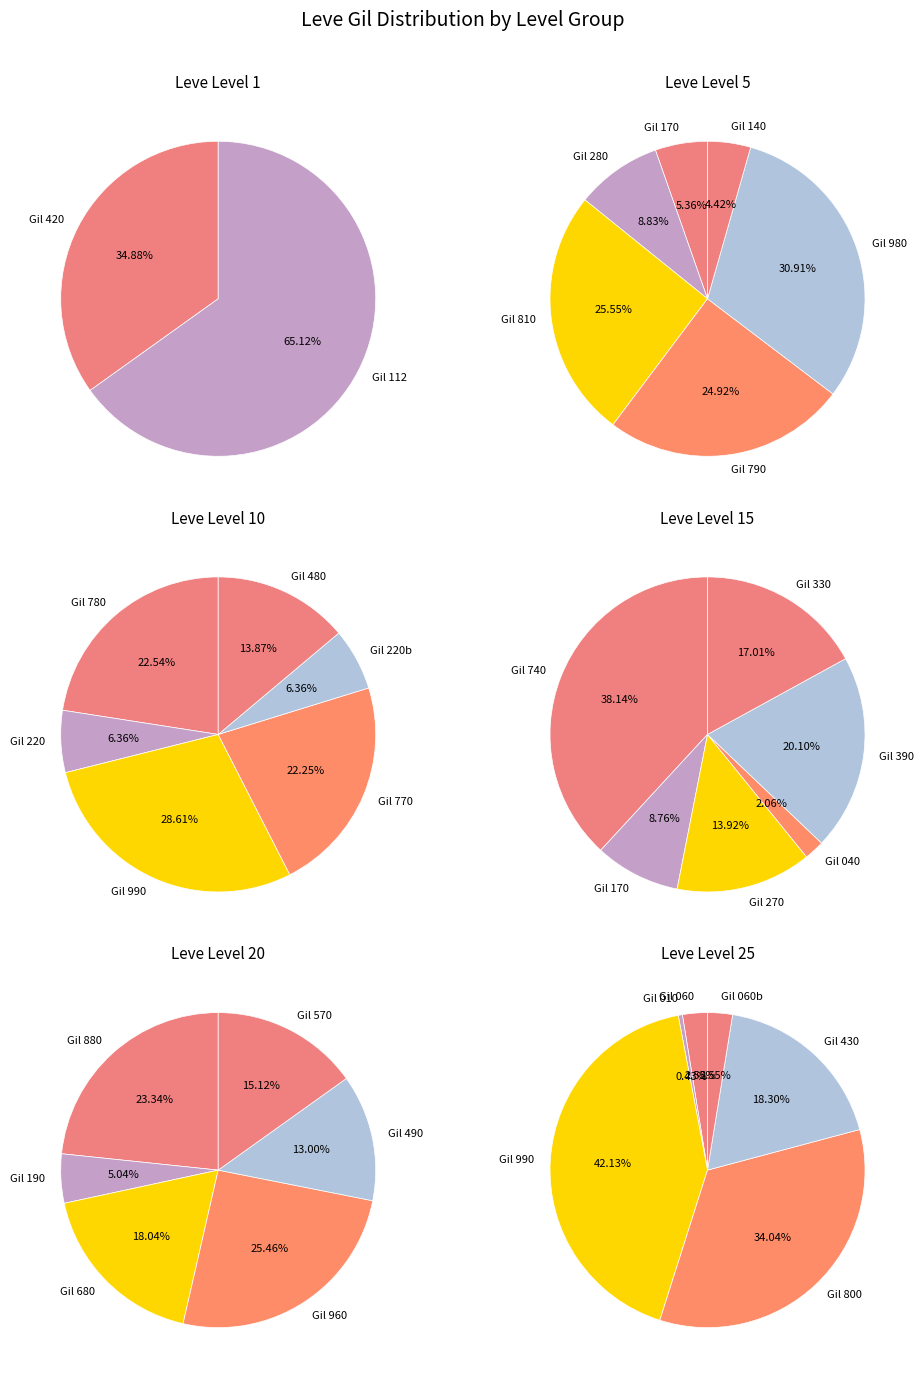

To the nearest percent, what portion does Leve Amount 173 represent?

5%